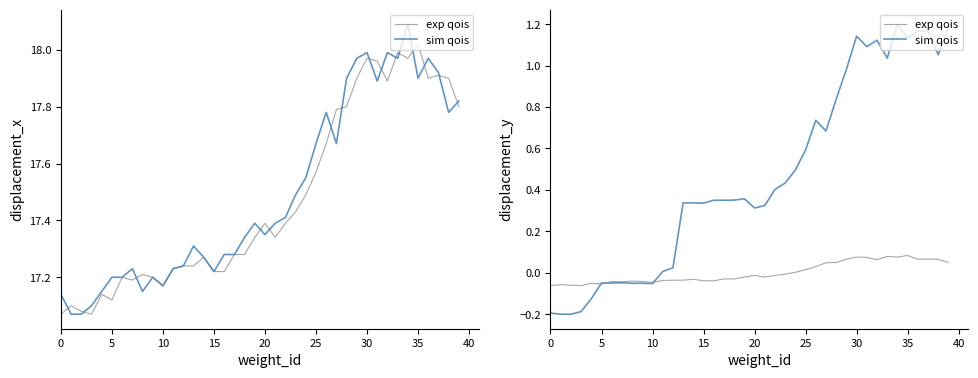

How many positive values does the exp qois series have?

16